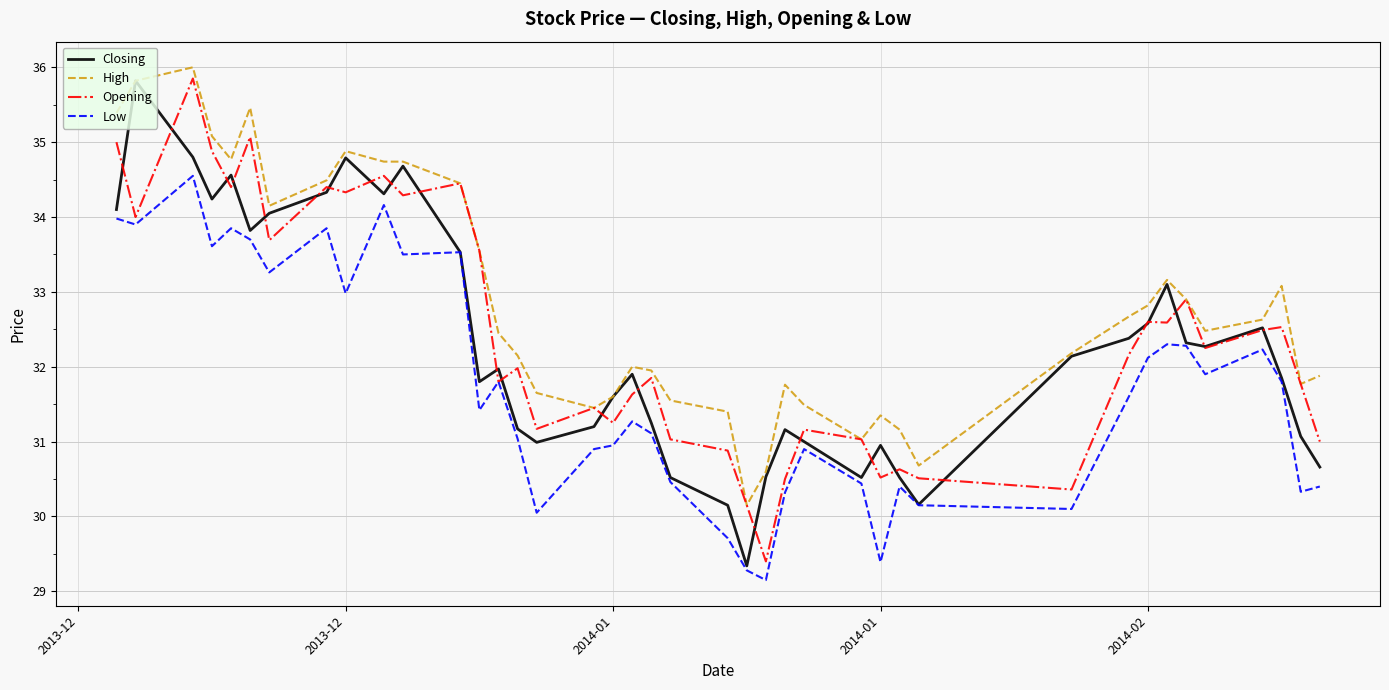

Which series has the largest total across all categories?

High